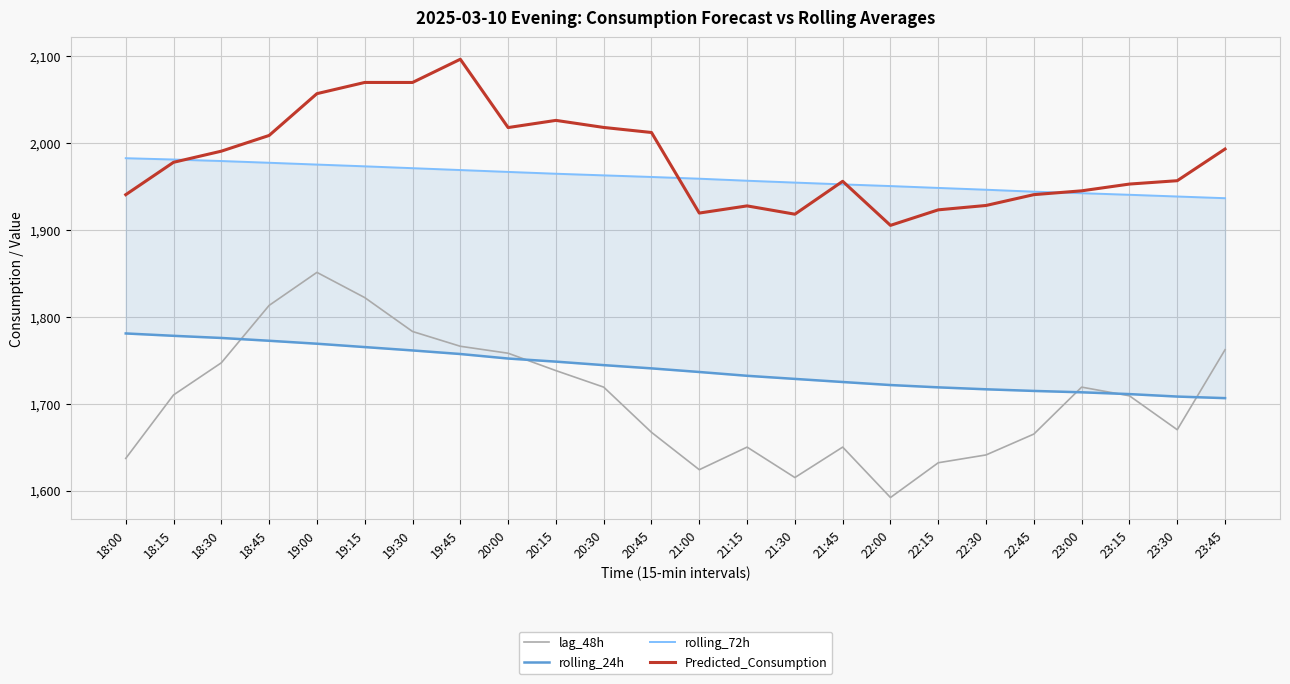

At how many categories does at least one series exceed 1751?

24